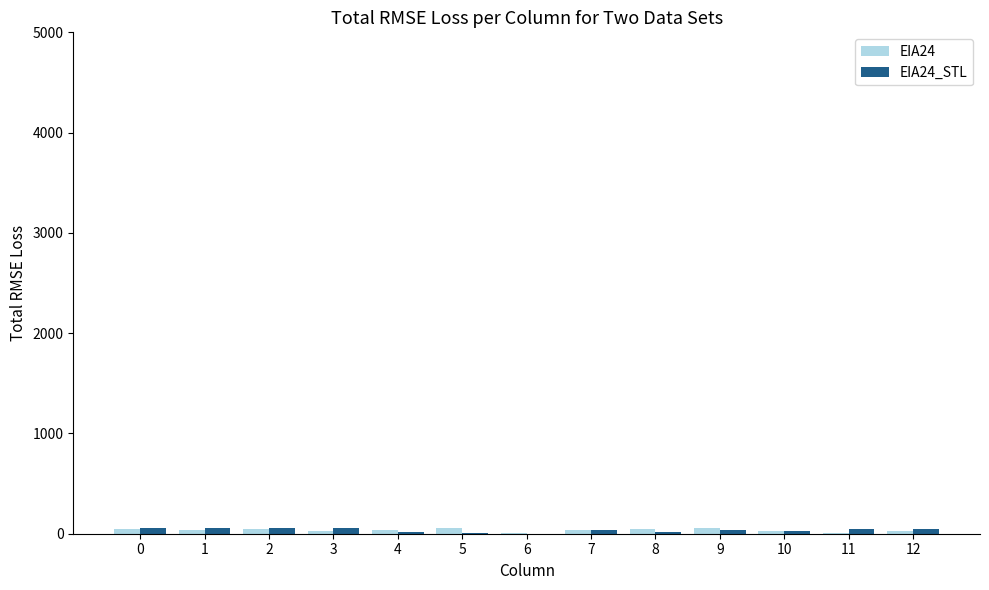

Are the bars horizontal?

No